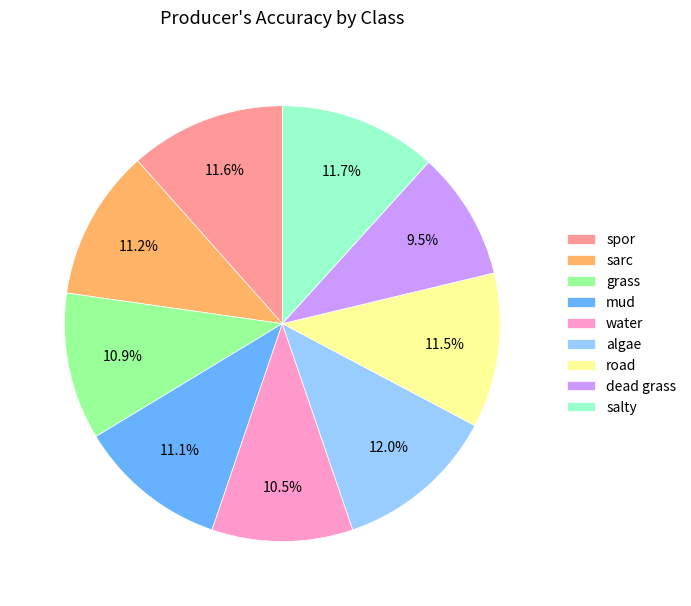

Combined, what portion of the pie is road and water?

22.0%